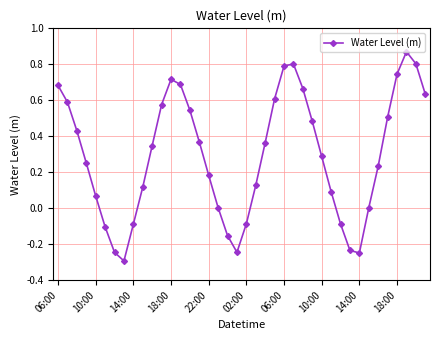

What is the difference between the maximum and minimum values?

1.2